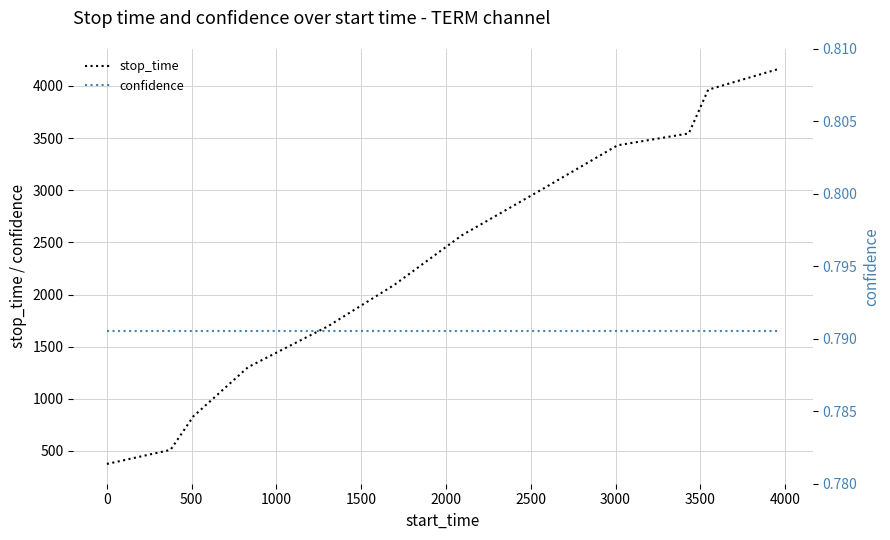

True or false: stop_time has more than 1 points higher than both neighbors.

False